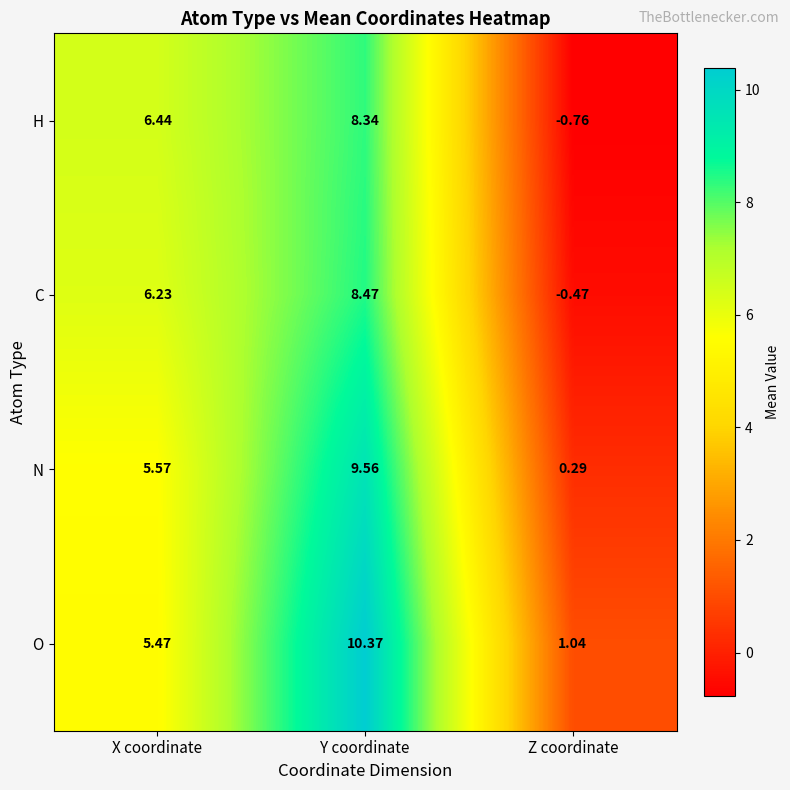

What is the difference between the highest and lowest values at Y coordinate?

2.0